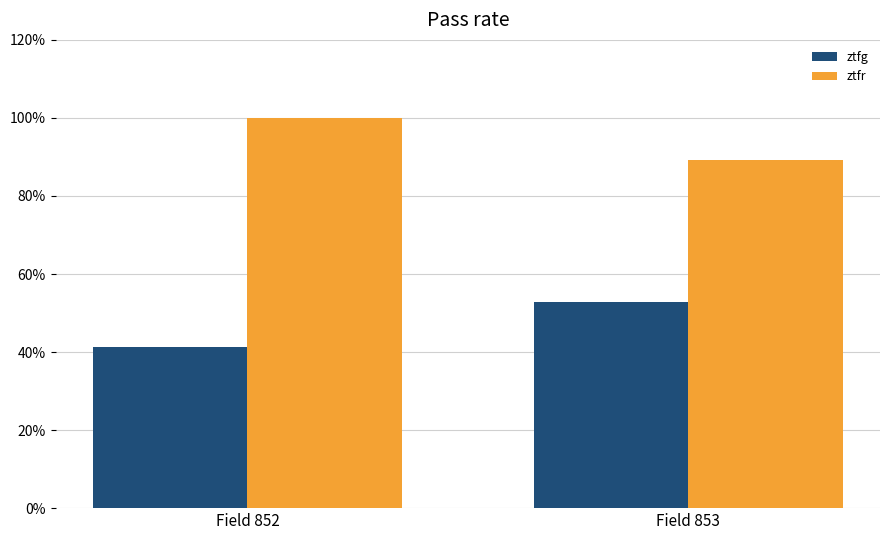

What are all the series names shown in the legend?

ztfg, ztfr